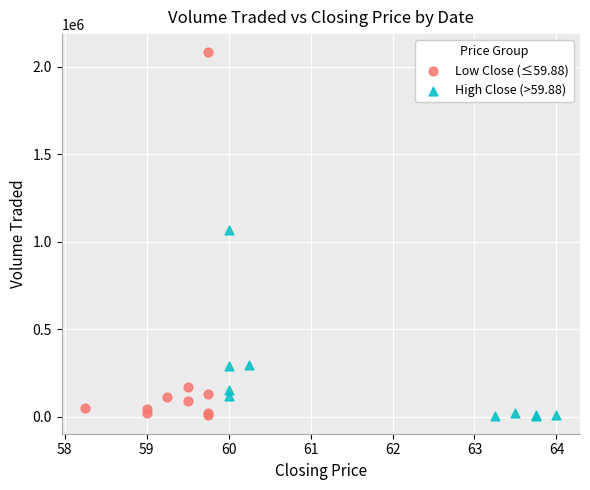

Which series has the largest Y range (max minus min)?

Low Close (≤59.88)